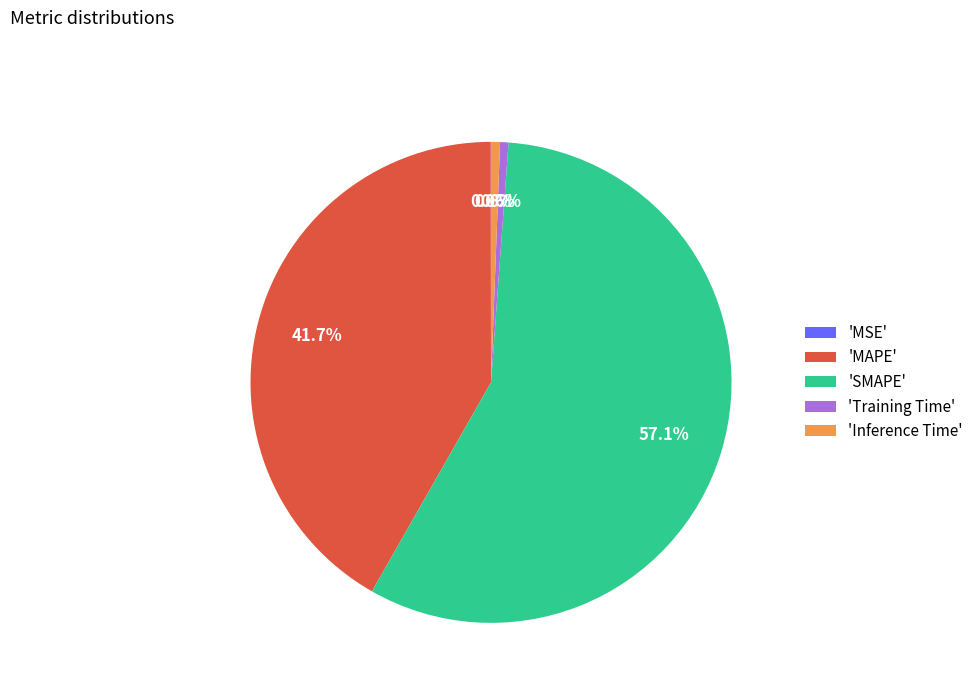

What percentage do 'MAPE' and 'Inference Time' together represent?

42.3%